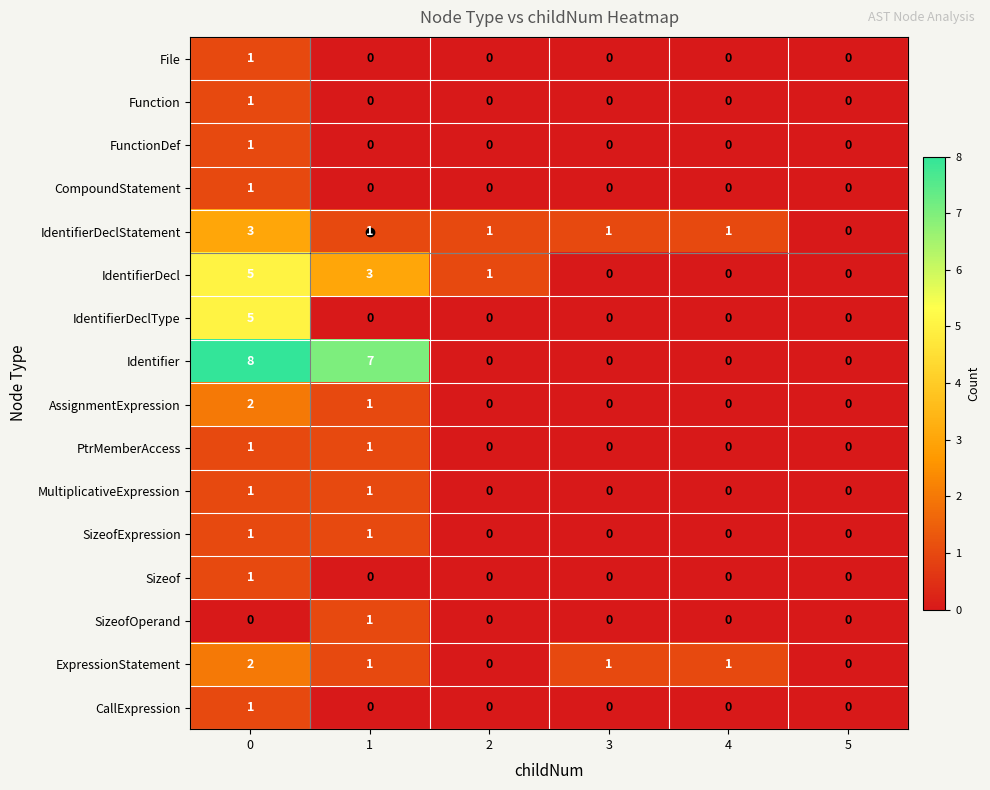

How many File values are between 0 and 1?

6